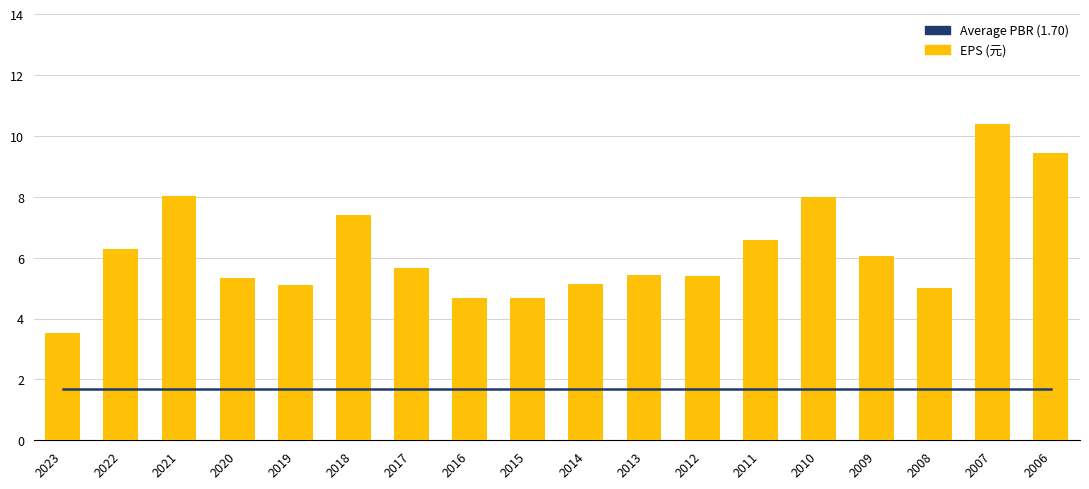

What is the value of the EPS (元) bar at the 1st from the left?

3.5